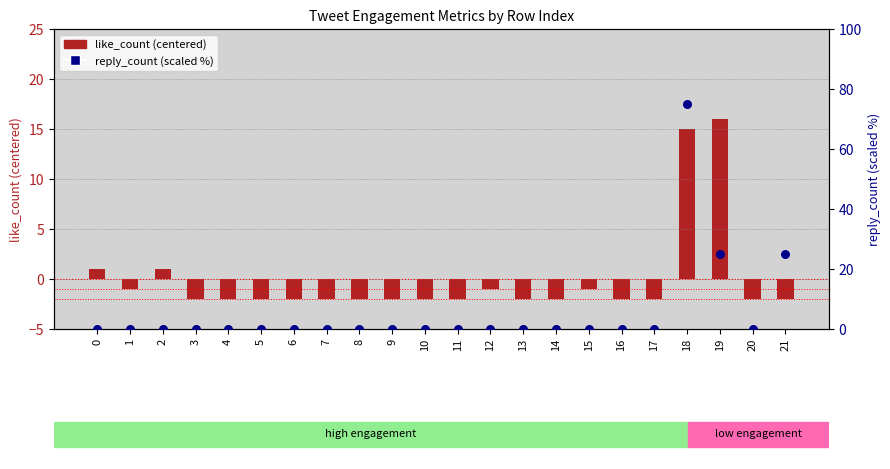

Which series has the largest total across all categories?

reply_count (scaled %)